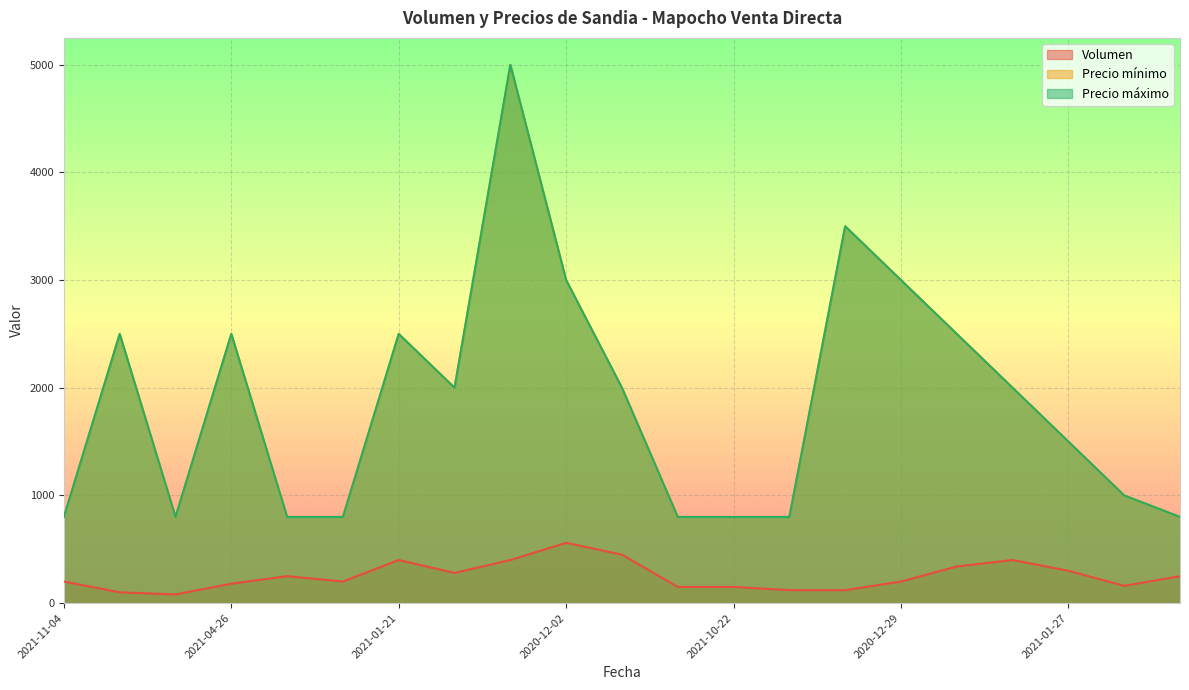

How many categories are shown in the chart?

21